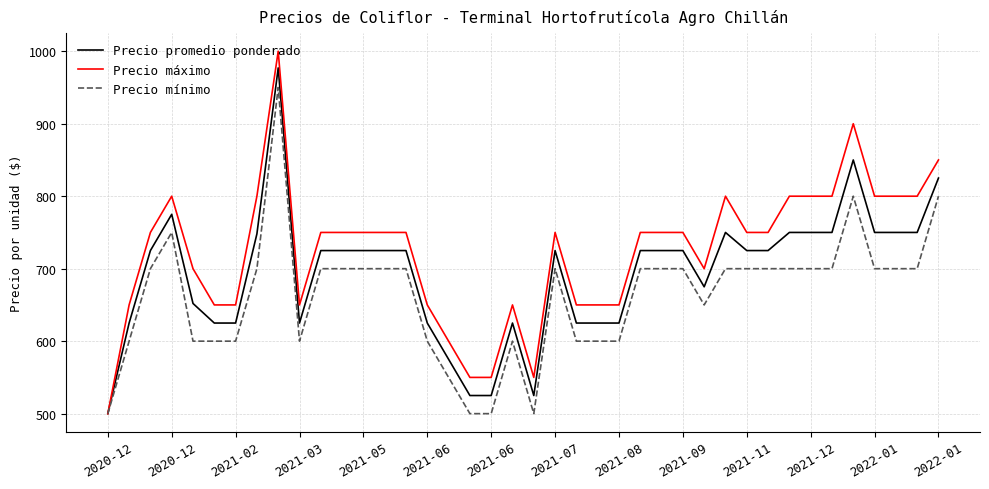

Rank the series by their average value, from lowest to highest.

Precio mínimo, Precio promedio ponderado, Precio máximo